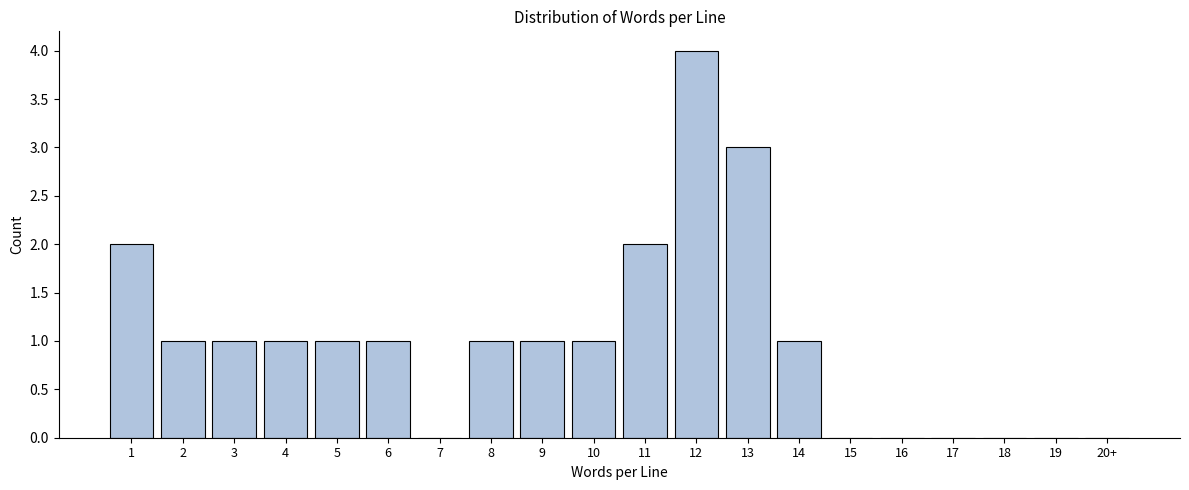

Reading right to left, extract all data points from this chart.

20+=0	19=0	18=0	17=0	16=0	15=0	14=1	13=3	12=4	11=2	10=1	9=1	8=1	7=0	6=1	5=1	4=1	3=1	2=1	1=2